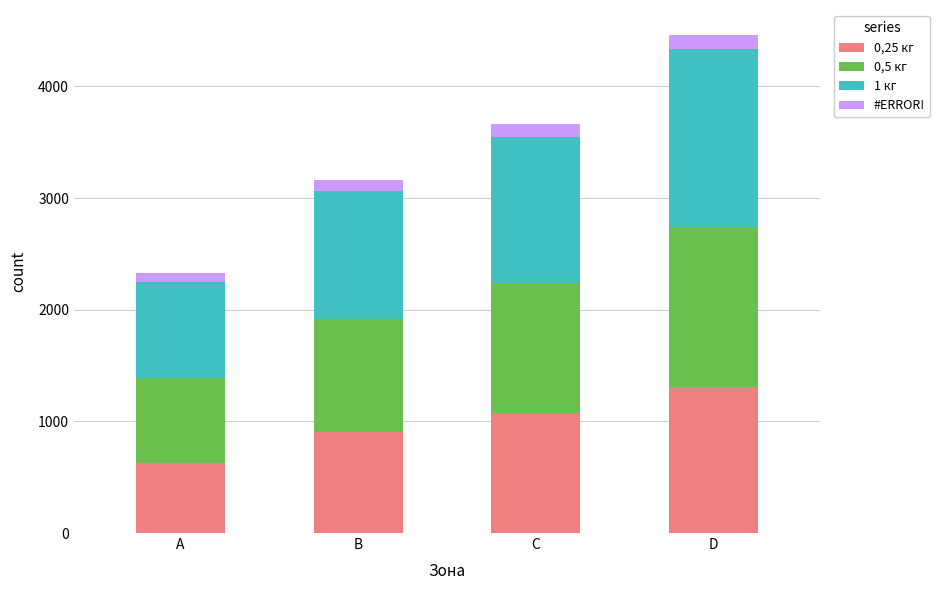

What is the minimum value for 0,25 кг?

627.5